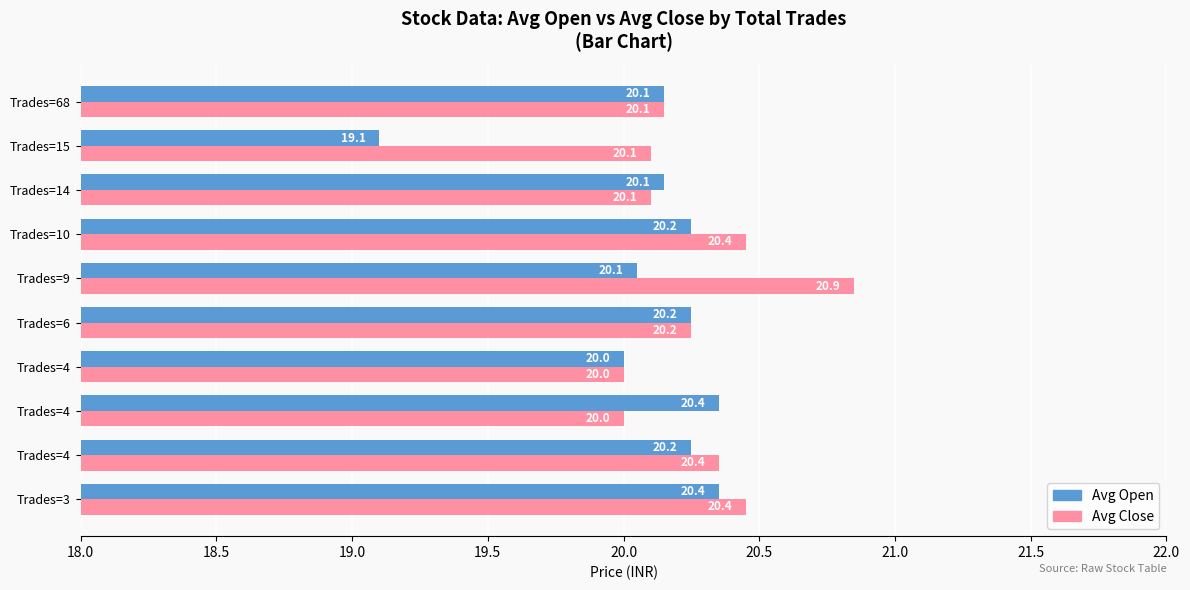

What are all the series names shown in the legend?

Avg Open, Avg Close